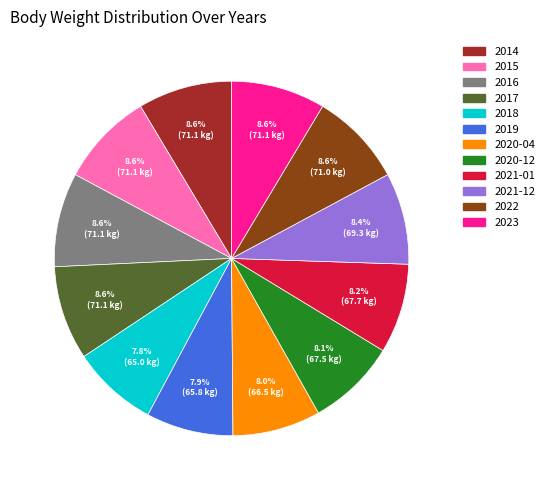

Does 2015 account for over 50% of the chart?

No